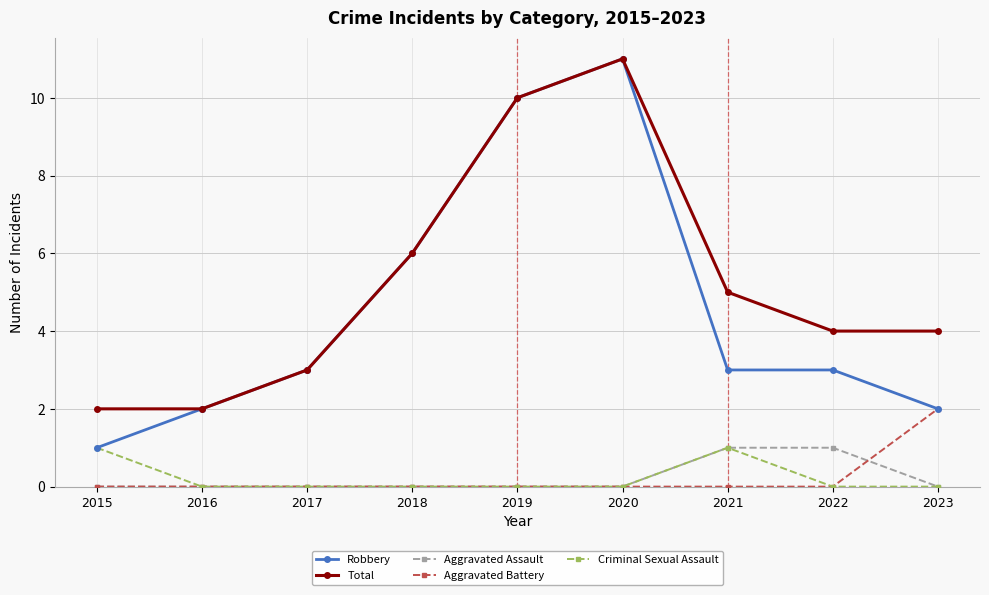

How many data points does each series have?

9